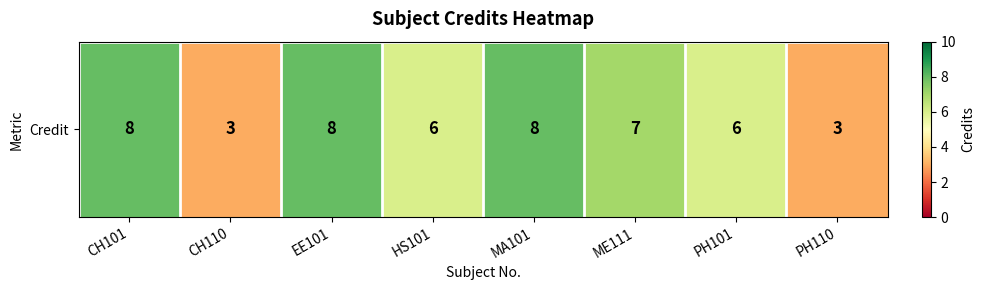

What is the smallest value displayed?

3